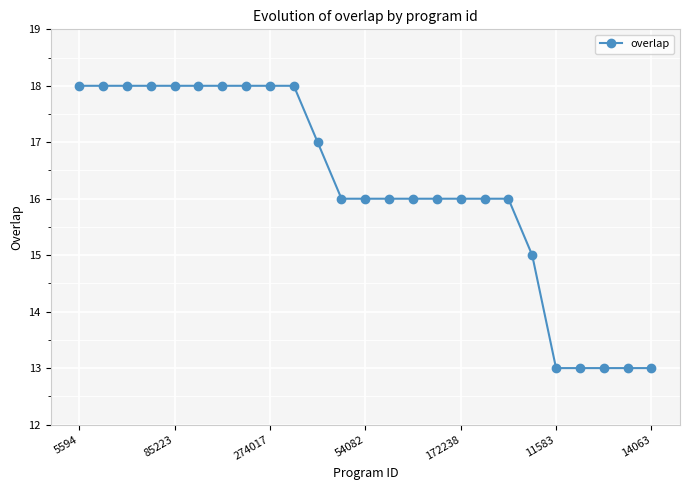

What is the value of the 24th point from the left?

13